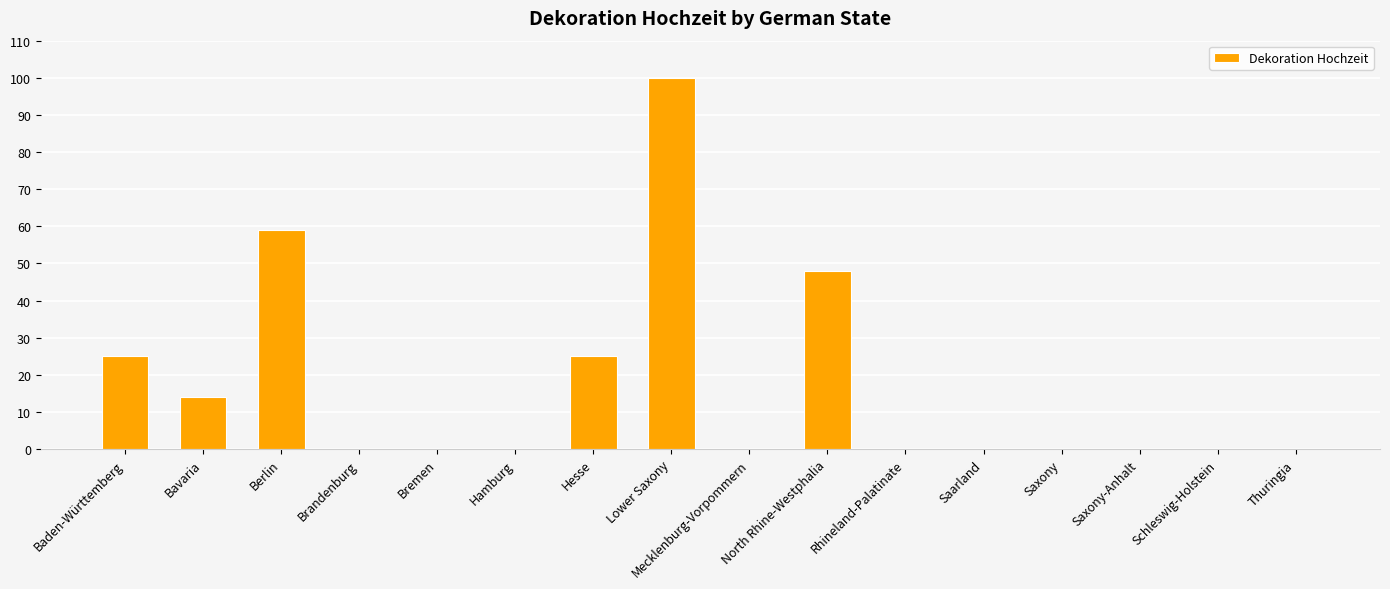

Which category has the highest value across all series?

Lower Saxony